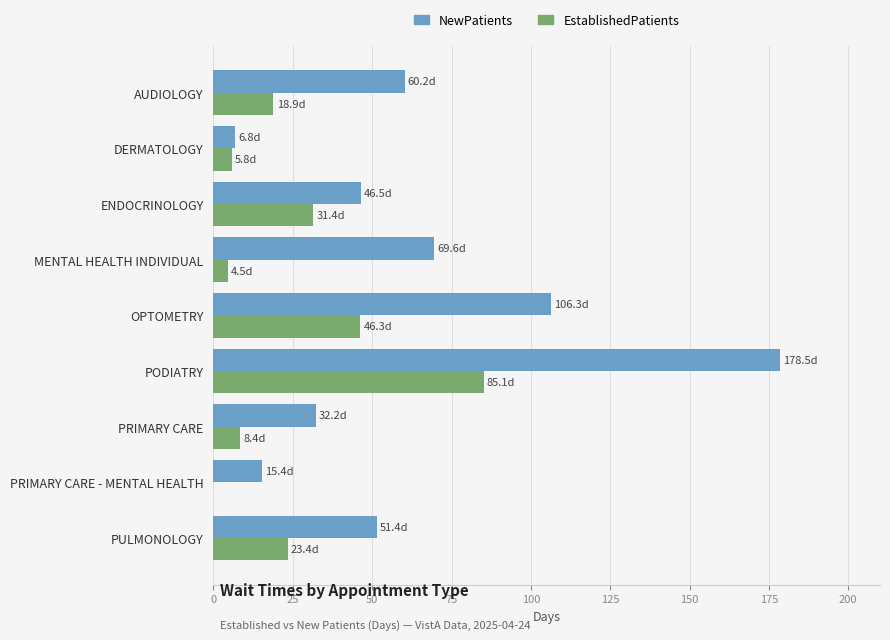

How many series are shown in this chart?

2